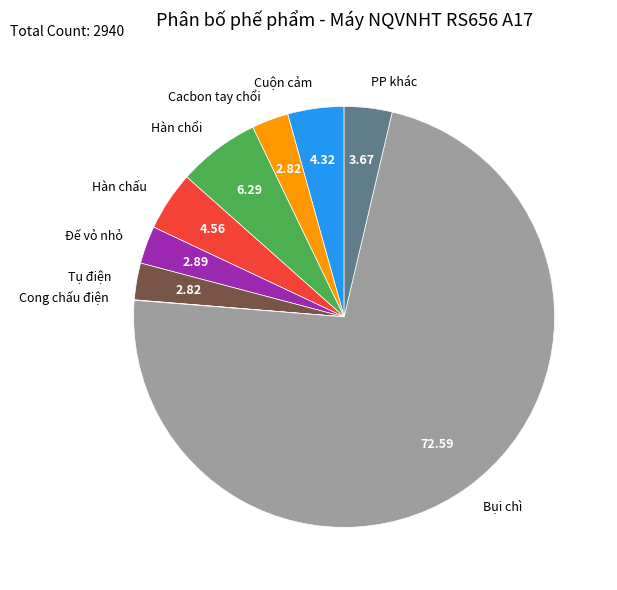

Which slice is the largest?

Bụi chì